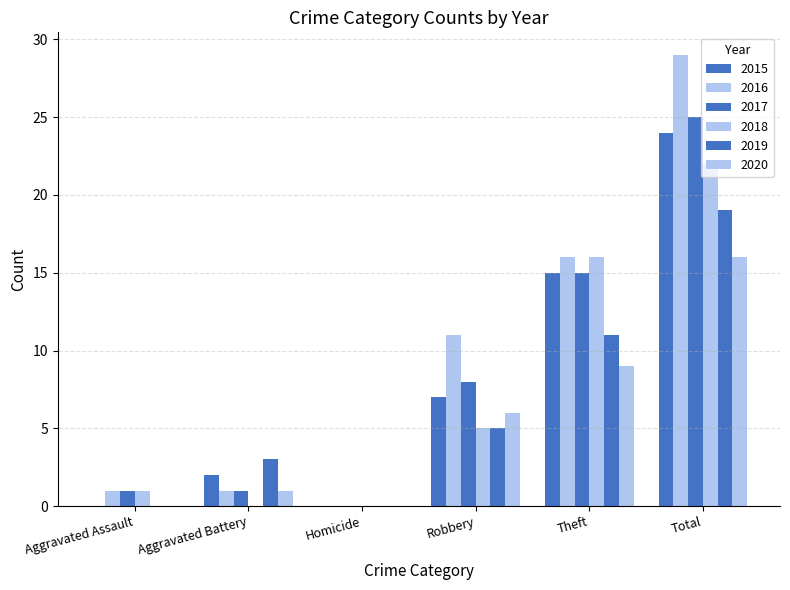

Are the bars horizontal?

No